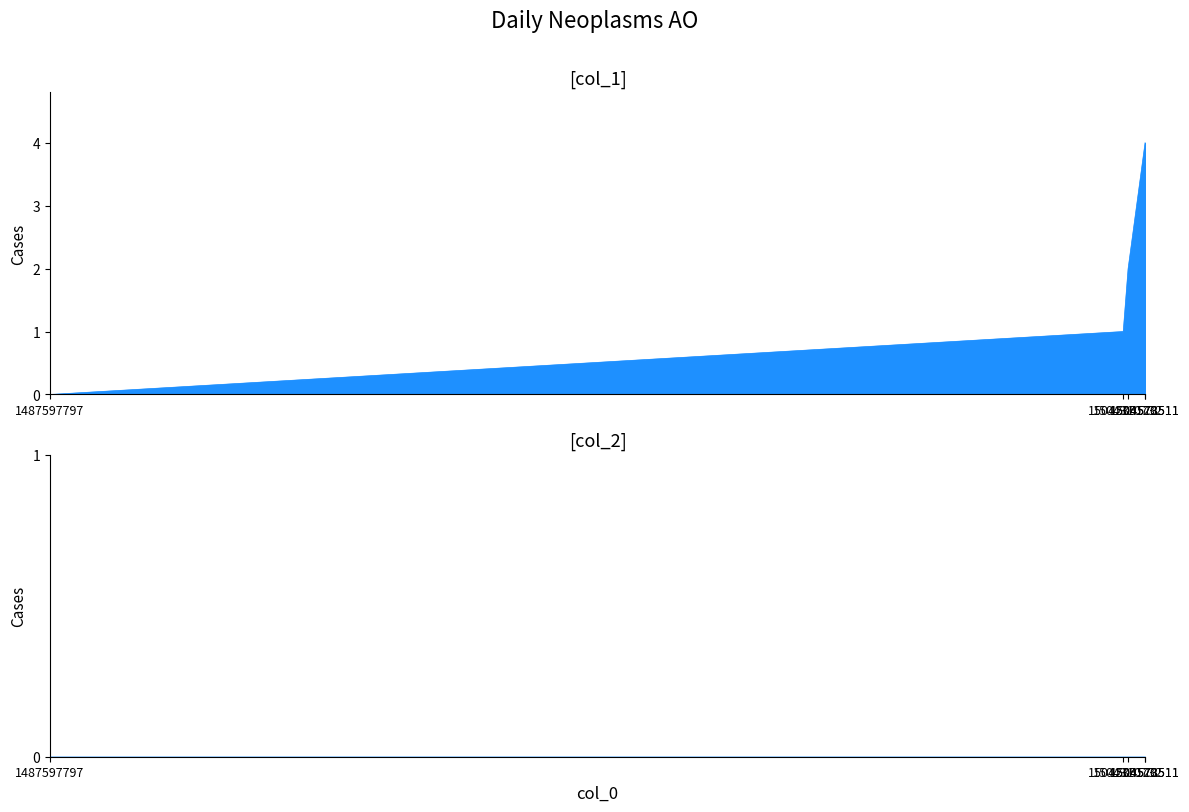

What is the value of the 2nd point from the left?

1